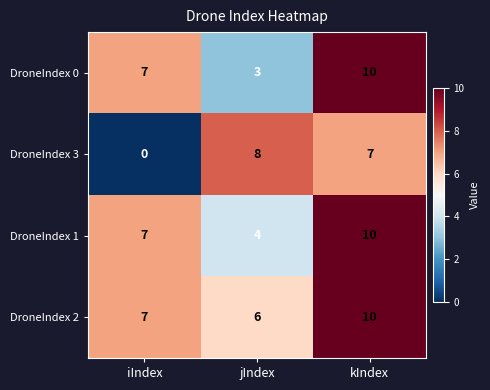

Where is DroneIndex 1 nearest to the value 7?

iIndex